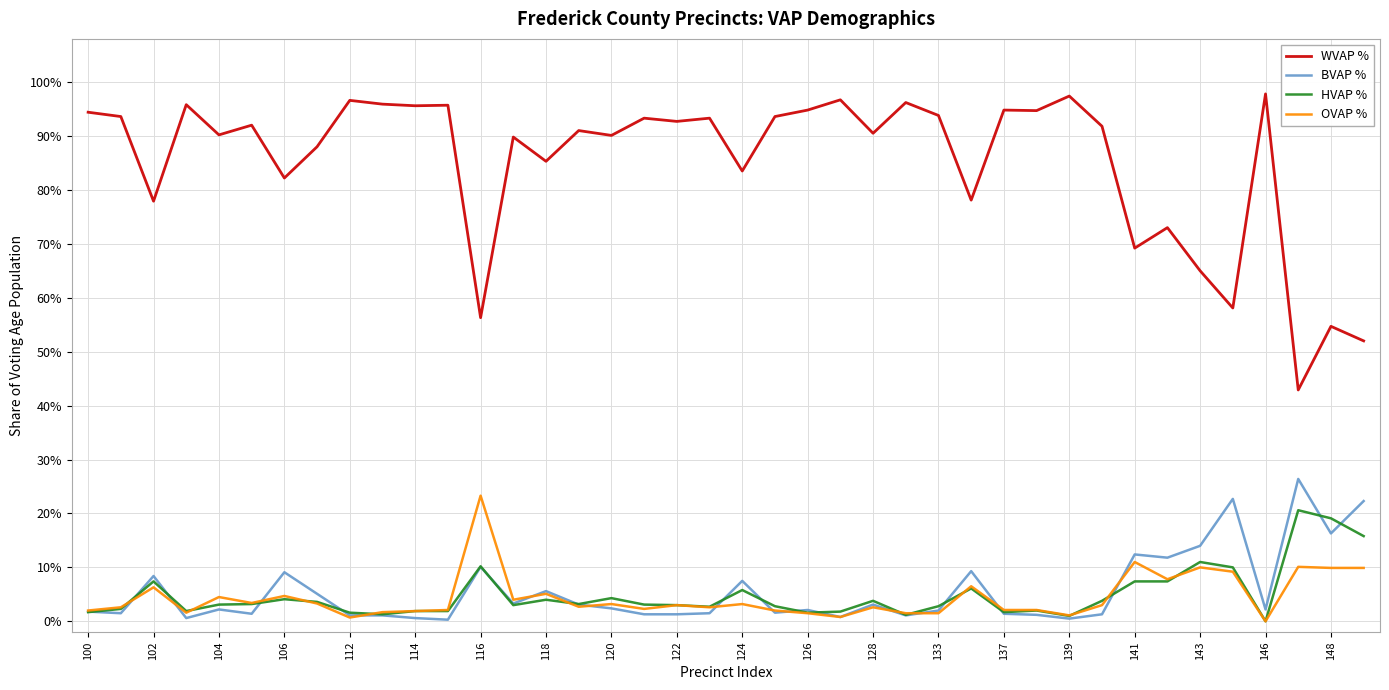

What are all the series names shown in the legend?

WVAP %, BVAP %, HVAP %, OVAP %